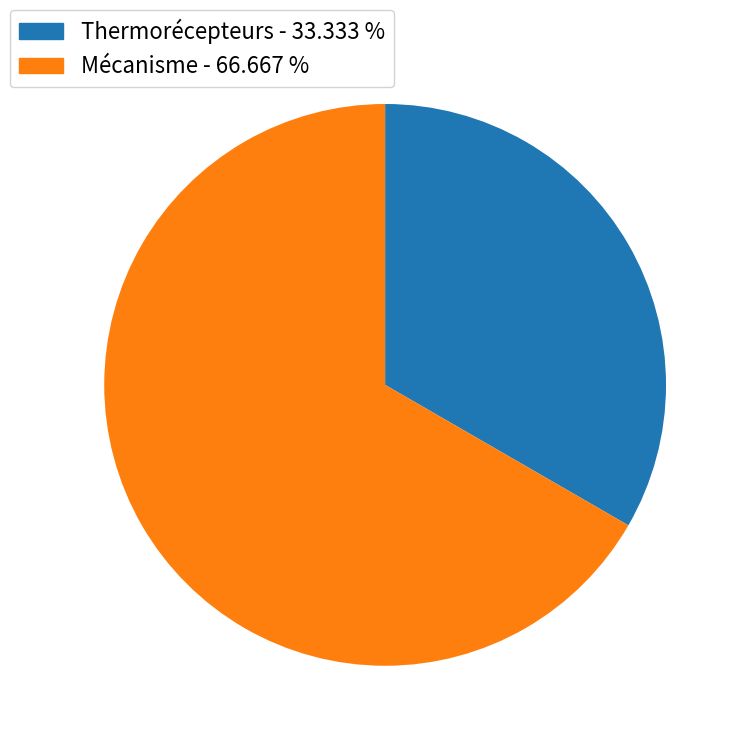

Is the sum of Thermorécepteurs and Mécanisme greater than half?

Yes